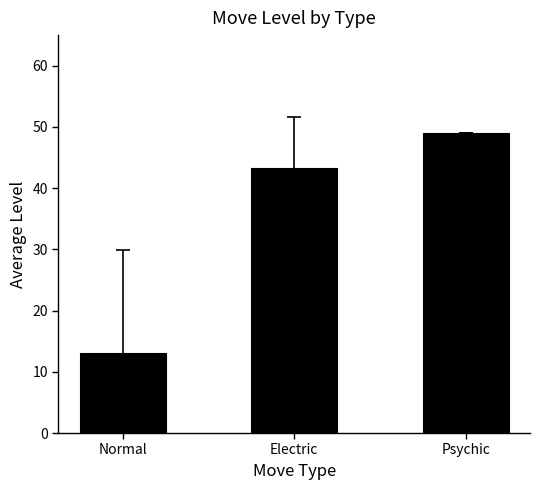

What is the minimum value shown in the chart?

13.0